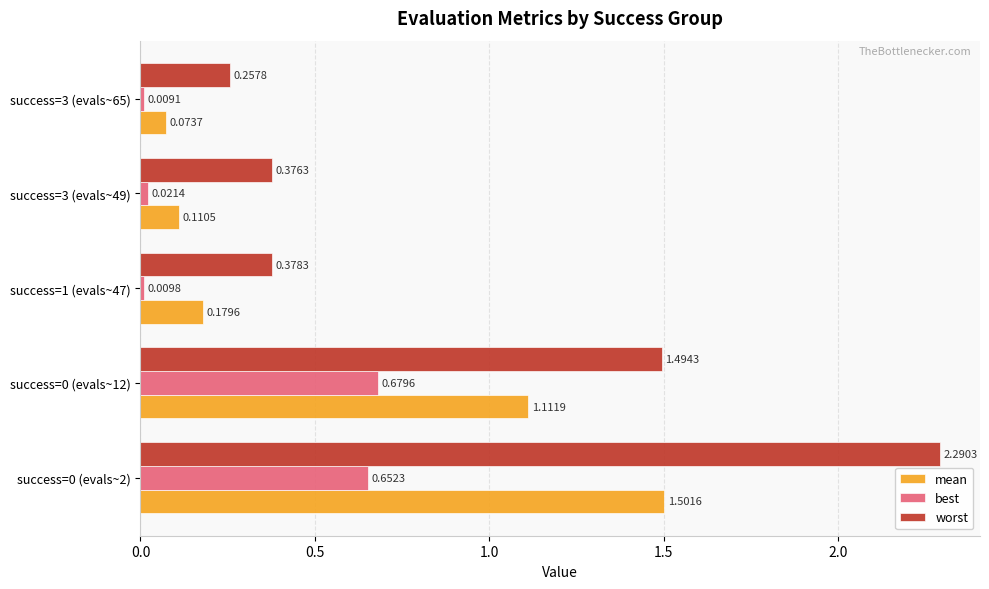

What are all the series names shown in the legend?

mean, best, worst